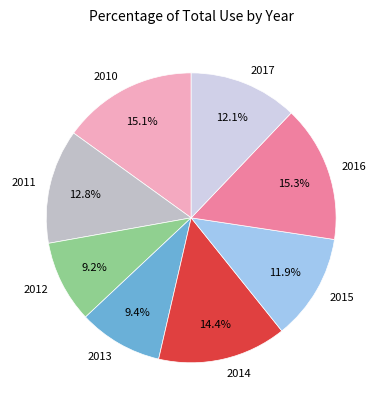

Approximately how many times larger is the value at 2017 compared to 2013?

1.3